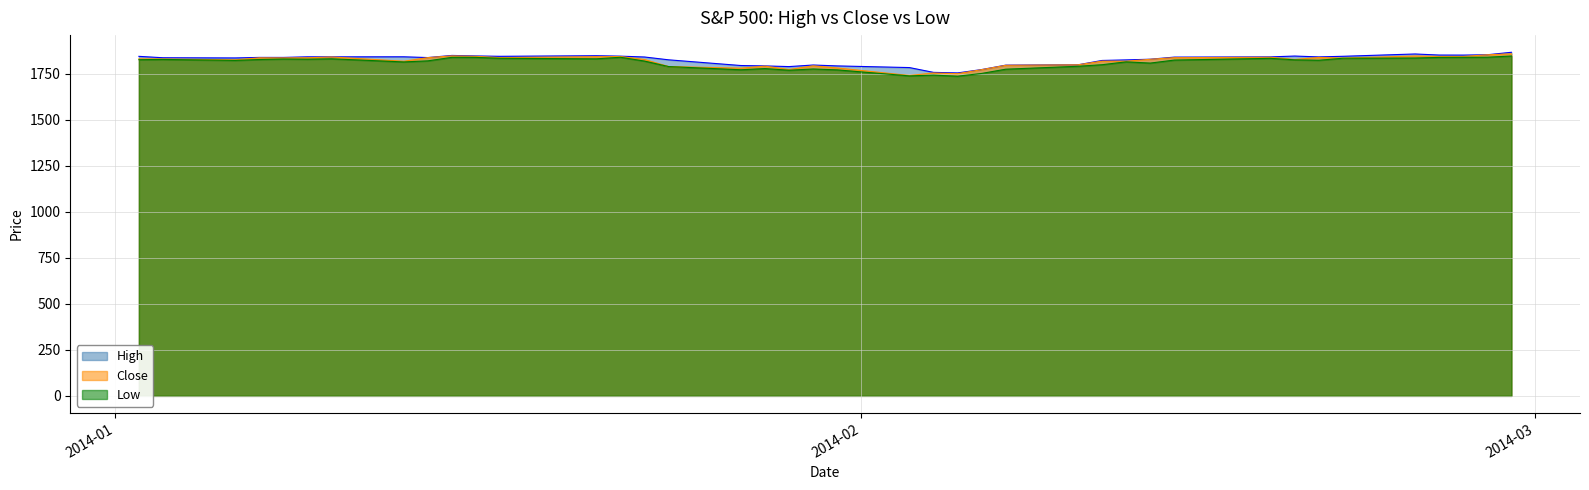

True or false: Low and Close cross at least once.

False